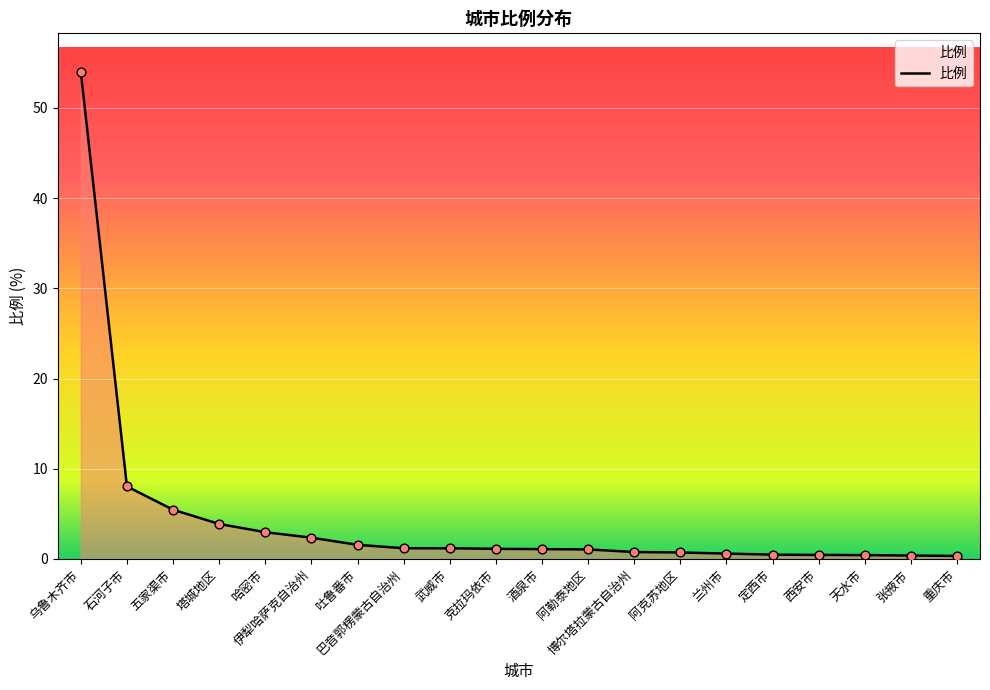

What is the change in value from 哈密市 to 天水市?

-2.5